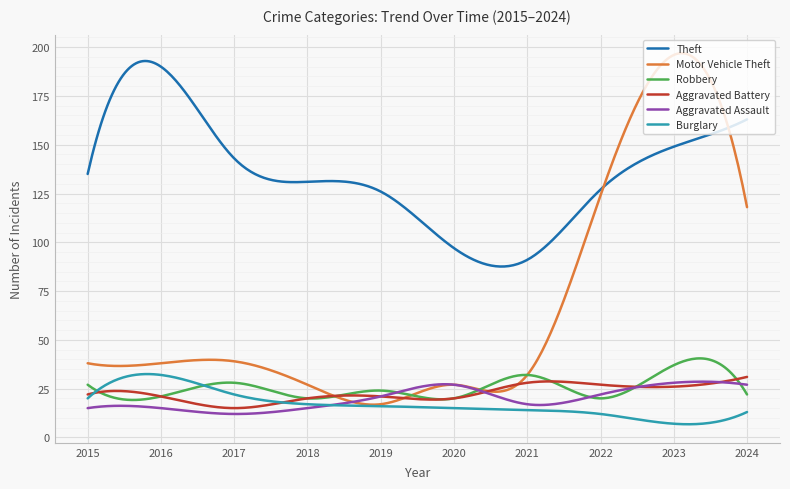

Which series has the widest spread of values?

Motor Vehicle Theft